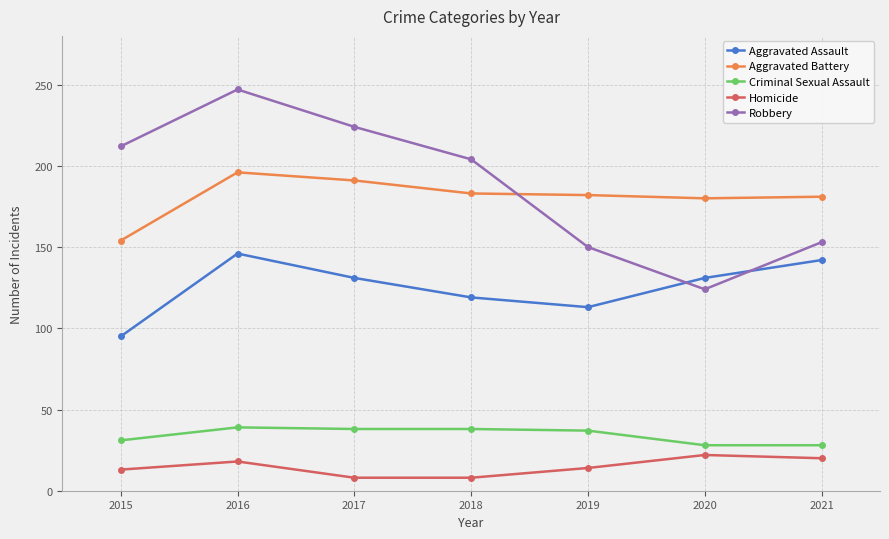

What is the total value across all series at 2015?

505